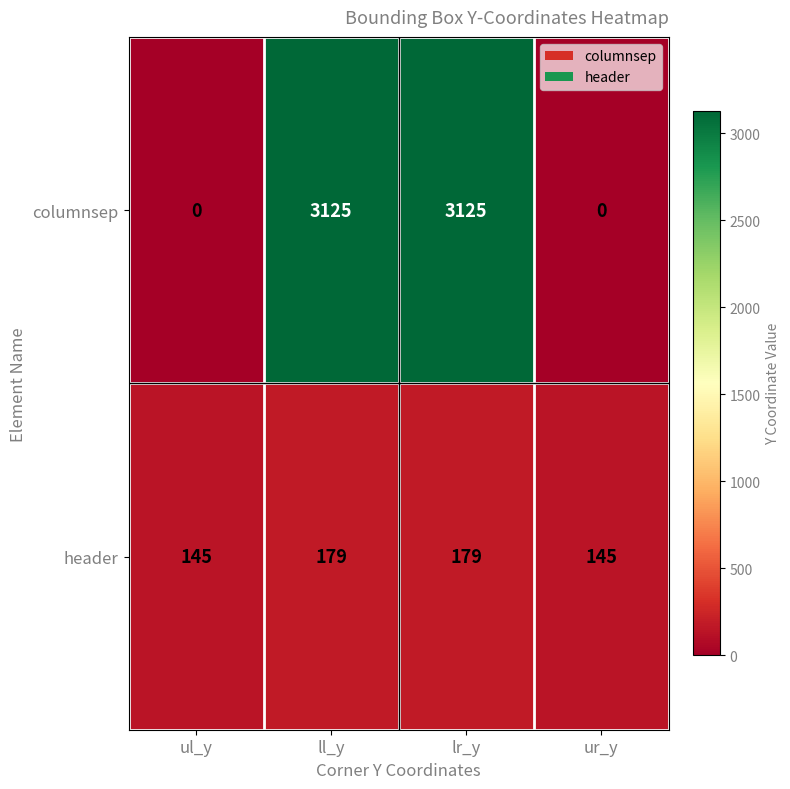

Which series has the largest range (max minus min)?

columnsep